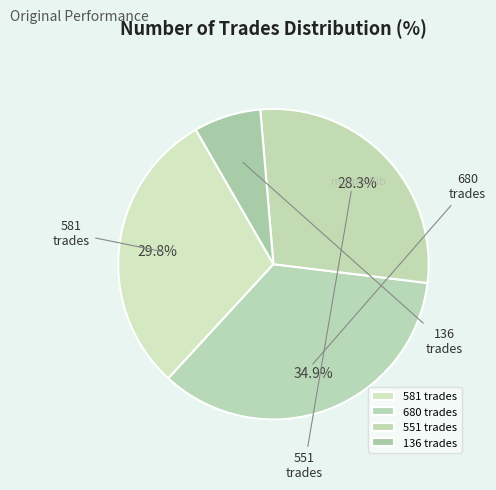

Which has a higher value, 581 or 136?

581